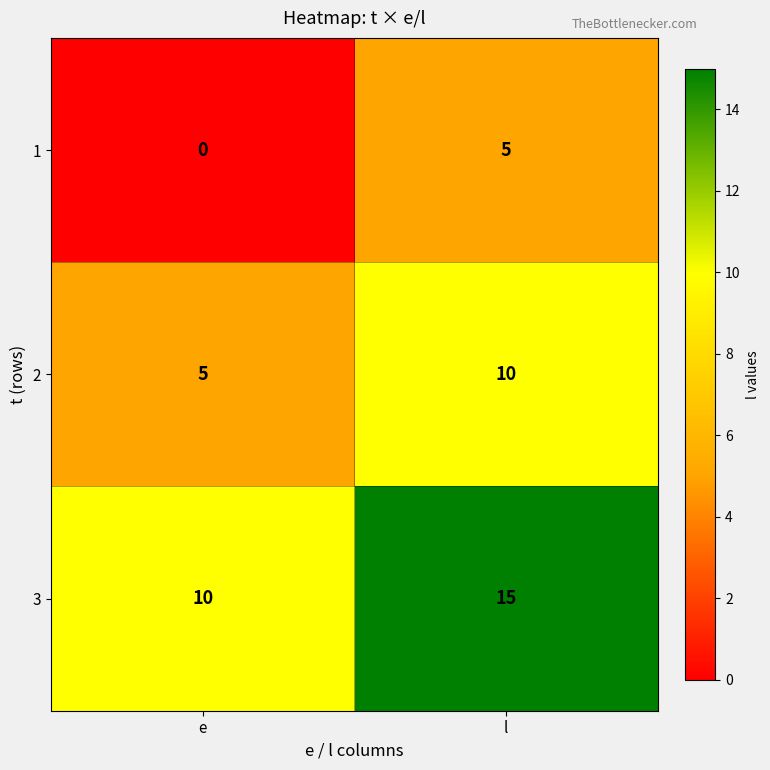

Rank the series by their average value, from highest to lowest.

3, 2, 1